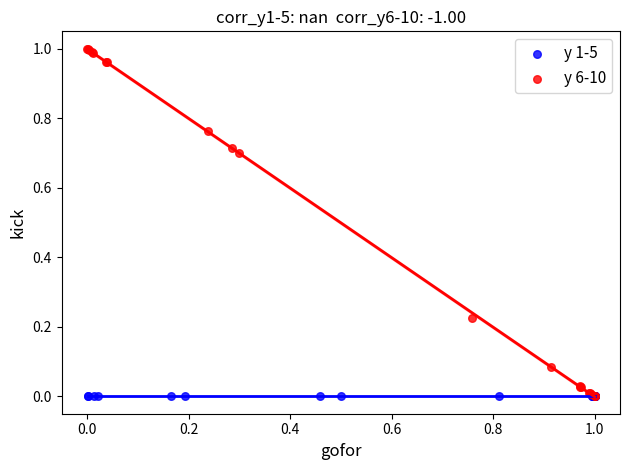

Which series reaches the maximum Y coordinate?

y 6-10